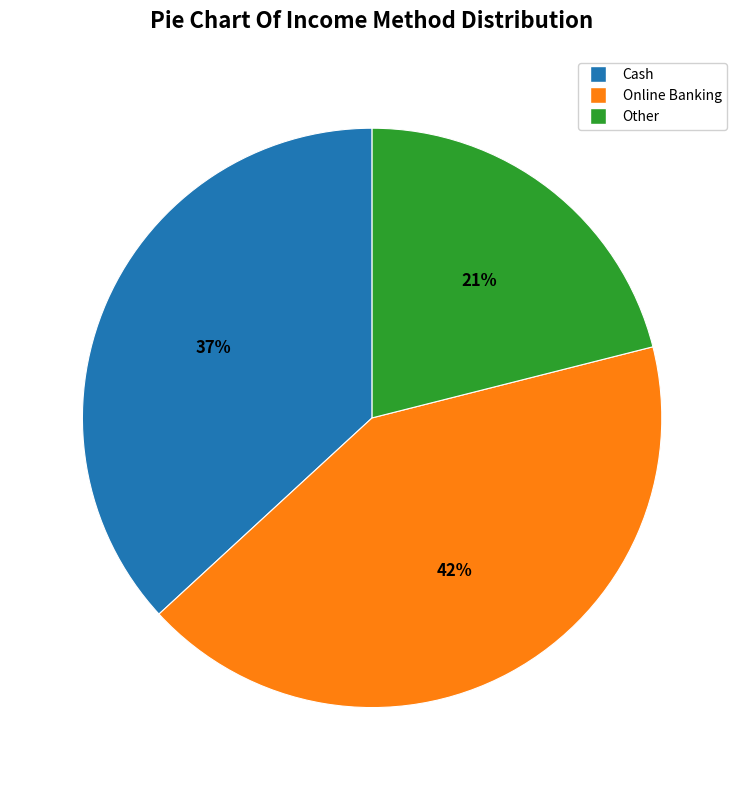

Does Other account for over 50% of the chart?

No